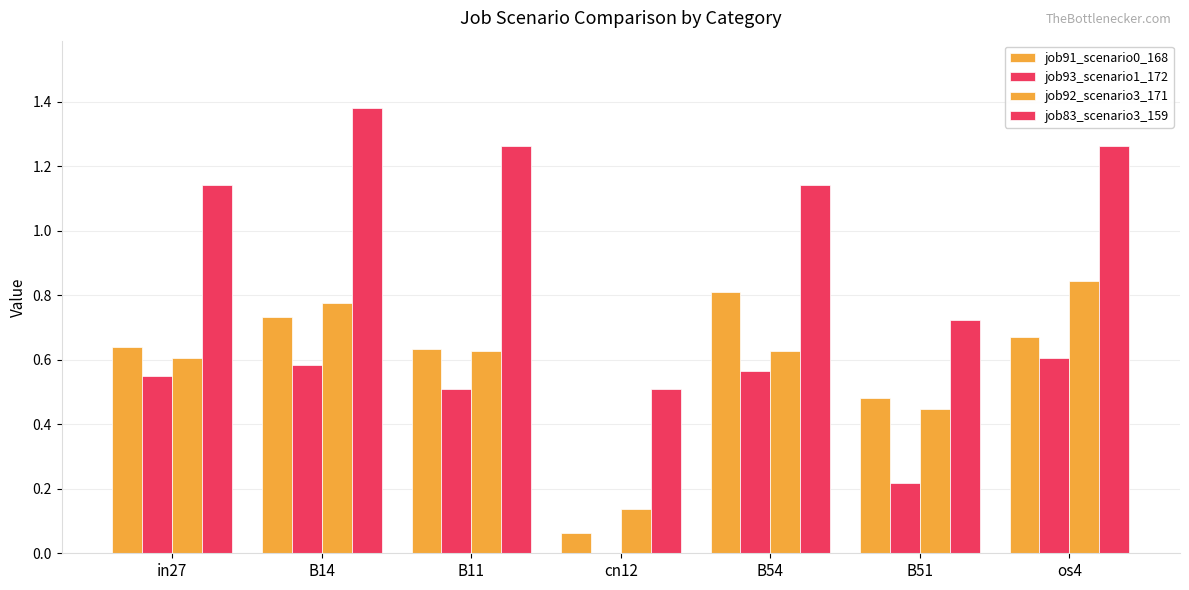

What is the sum of all job93_scenario1_172 values?

3.0